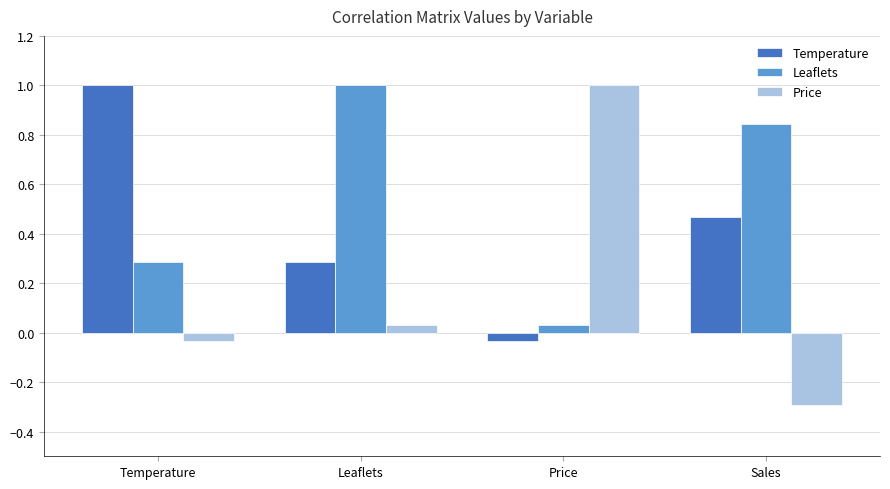

Which series has the largest total across all categories?

Leaflets